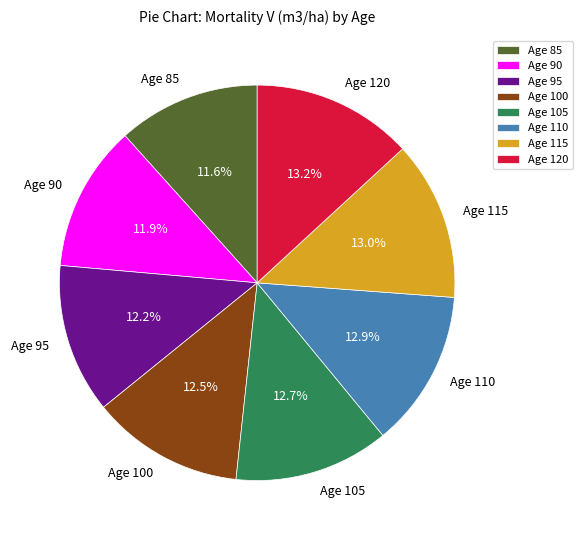

What percentage is NOT represented by Age 120?

86.8%